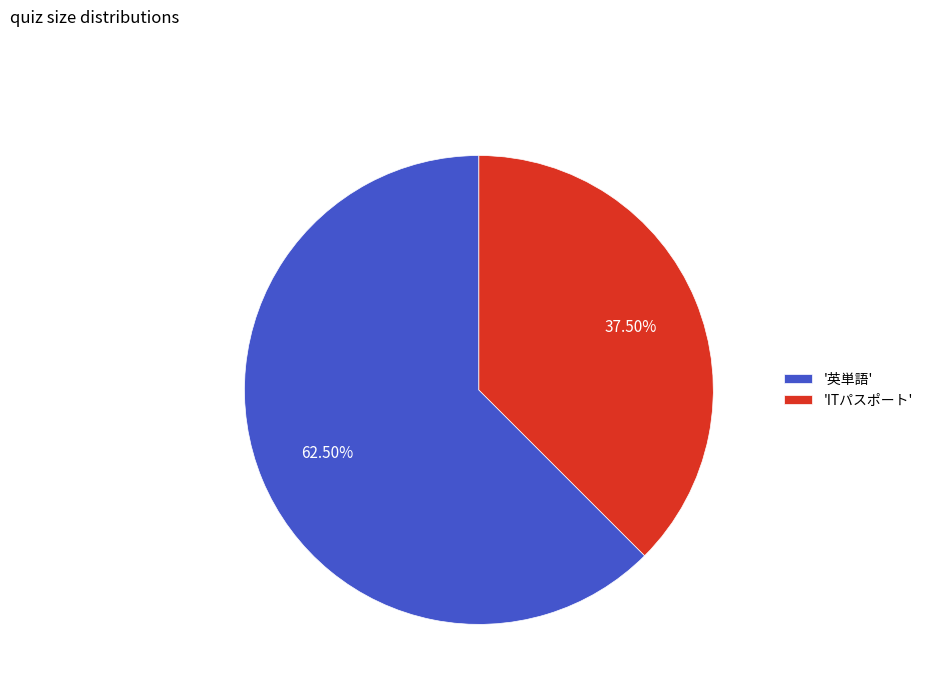

Which slice is the largest?

'英単語'